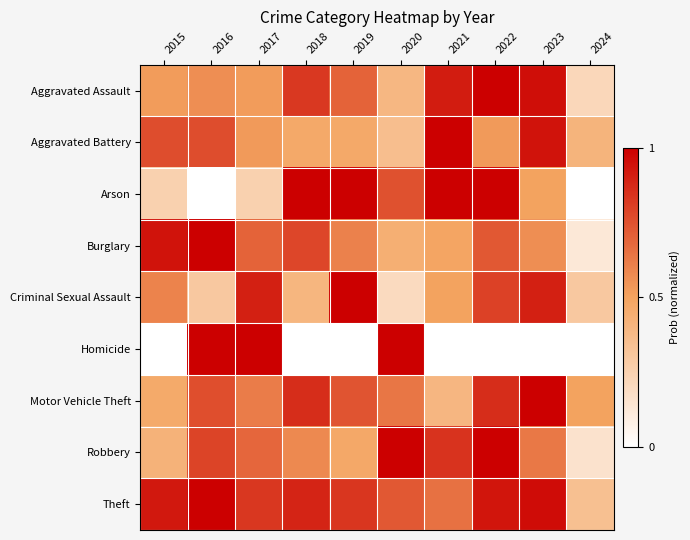

At how many categories does at least one series exceed 0?

10